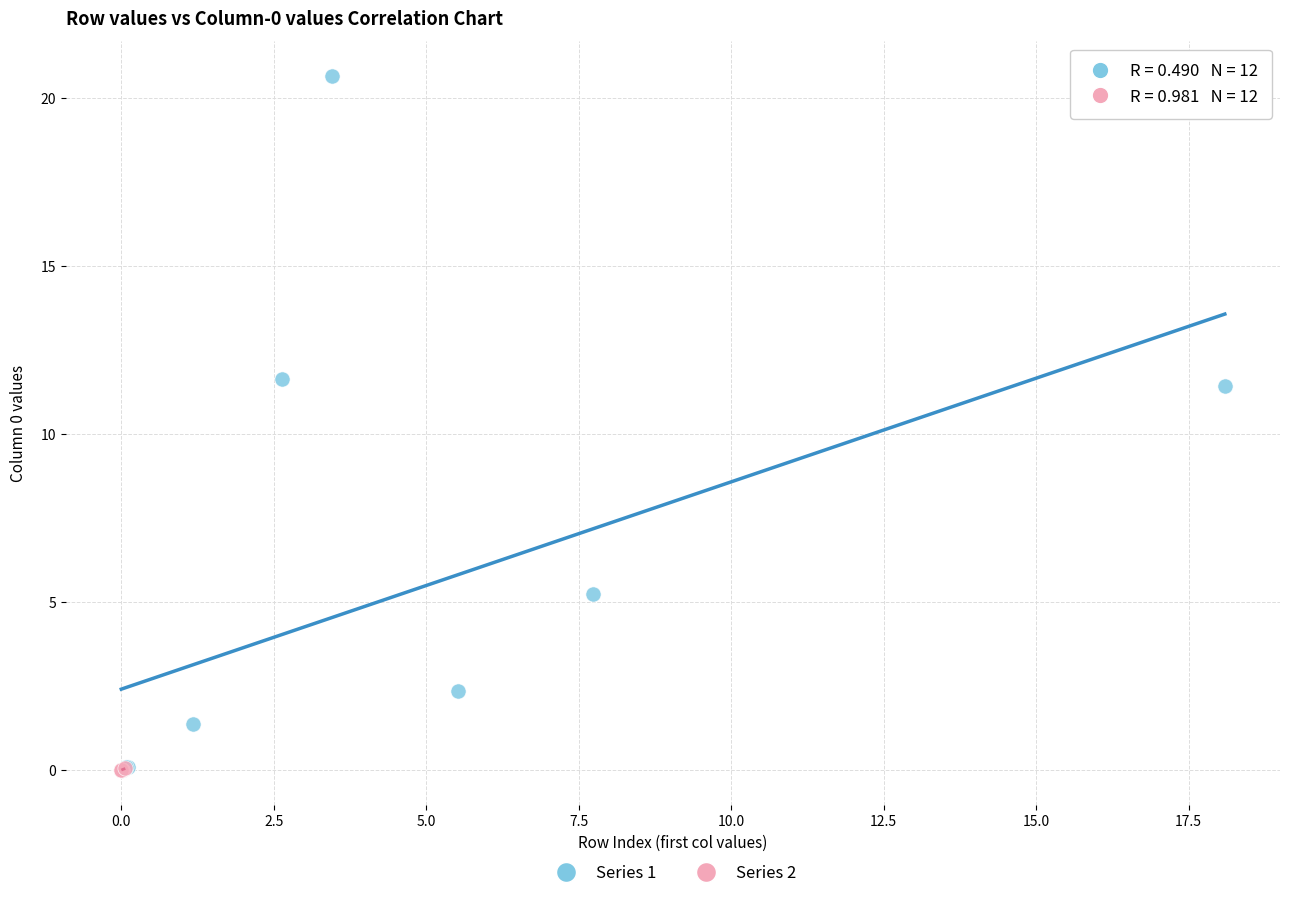

What are all the series names shown in the legend?

Series 1, Series 2